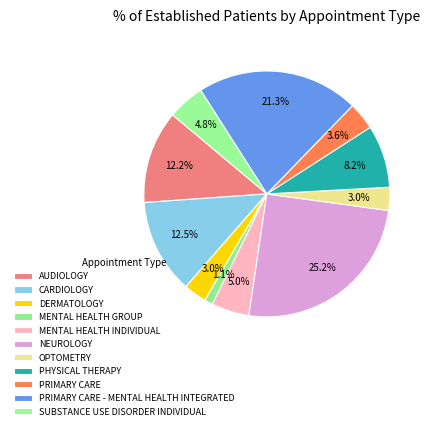

To the nearest percent, what percentage of the pie is AUDIOLOGY?

12%